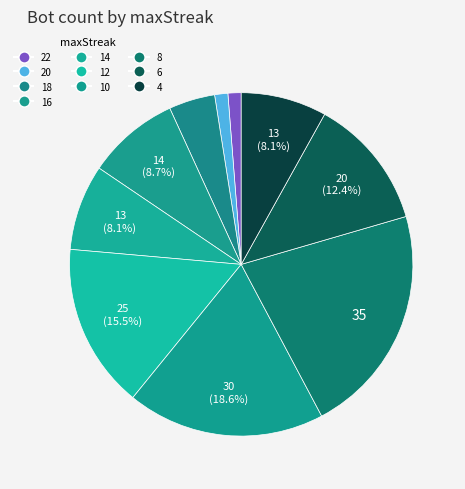

How many slices are in this pie chart?

10